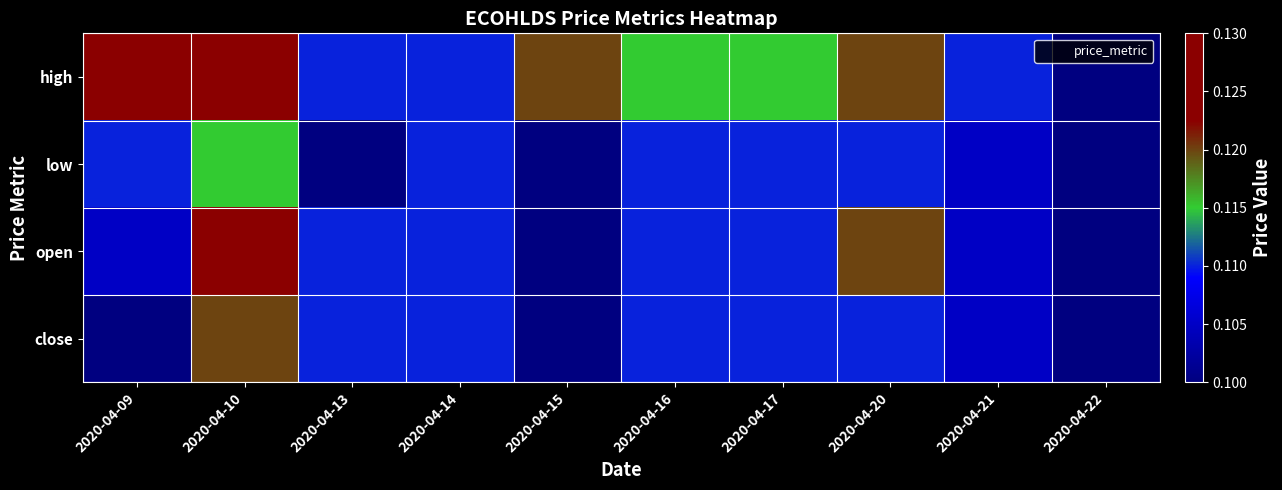

Reading left to right, what are all the values shown in this chart?

high: 2020-04-09=0.1	2020-04-10=0.1	2020-04-13=0.1	2020-04-14=0.1	2020-04-15=0.1	2020-04-16=0.1	2020-04-17=0.1	2020-04-20=0.1	2020-04-21=0.1	2020-04-22=0.1
low: 2020-04-09=0.1	2020-04-10=0.1	2020-04-13=0.1	2020-04-14=0.1	2020-04-15=0.1	2020-04-16=0.1	2020-04-17=0.1	2020-04-20=0.1	2020-04-21=0.1	2020-04-22=0.1
open: 2020-04-09=0.1	2020-04-10=0.1	2020-04-13=0.1	2020-04-14=0.1	2020-04-15=0.1	2020-04-16=0.1	2020-04-17=0.1	2020-04-20=0.1	2020-04-21=0.1	2020-04-22=0.1
close: 2020-04-09=0.1	2020-04-10=0.1	2020-04-13=0.1	2020-04-14=0.1	2020-04-15=0.1	2020-04-16=0.1	2020-04-17=0.1	2020-04-20=0.1	2020-04-21=0.1	2020-04-22=0.1